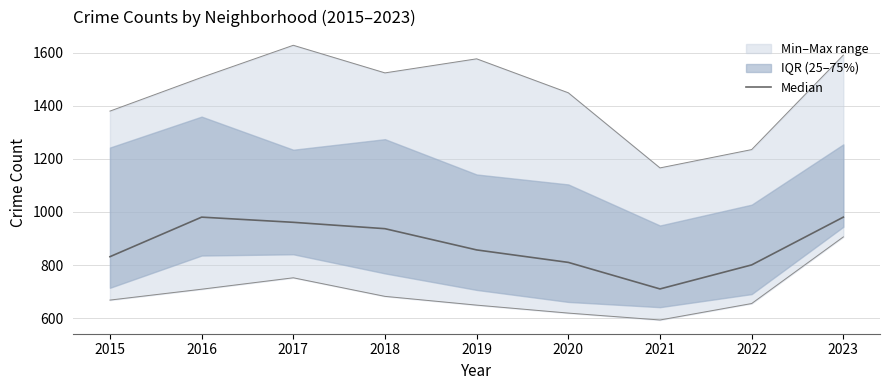

Reading left to right, transcribe all the data shown in this chart.

2015=831.5	2016=980.5	2017=961.0	2018=937.0	2019=857.0	2020=810.0	2021=710.0	2022=800.5	2023=980.5